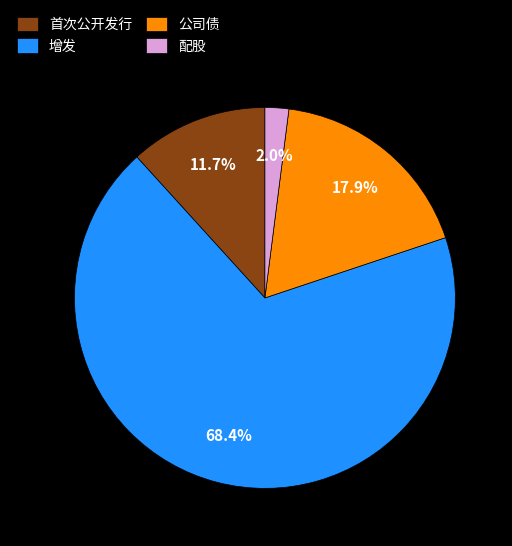

To the nearest percent, what percentage of the pie is 首次公开发行?

12%